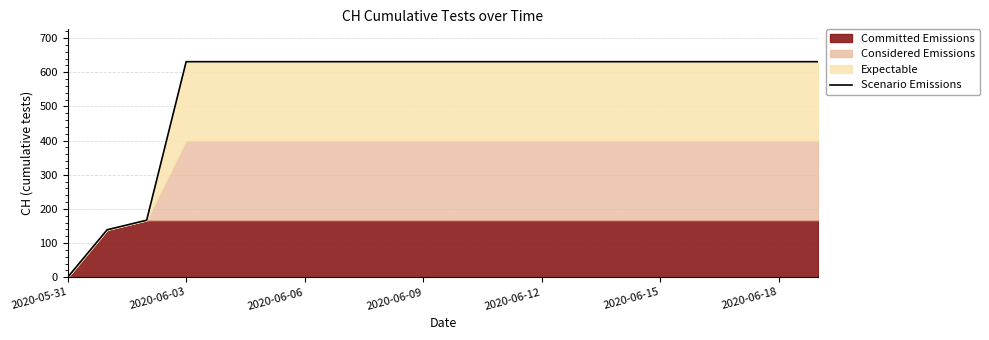

What is the average value?

552